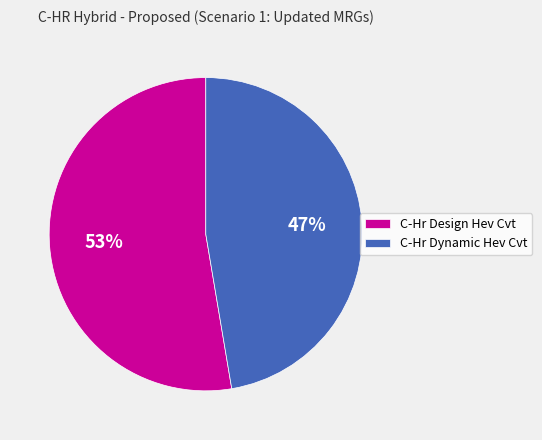

To the nearest percent, what is the combined percentage of C-Hr Design Hev Cvt and C-Hr Dynamic Hev Cvt?

100%